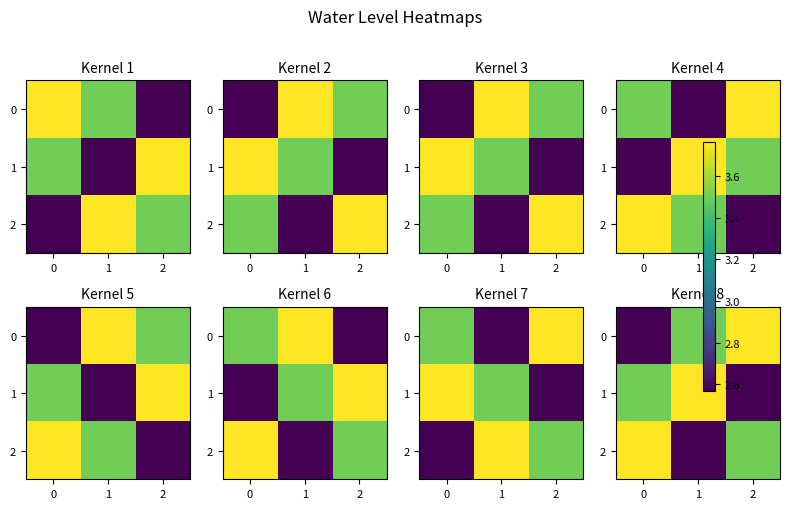

Read the 0 value at 2.

3.8